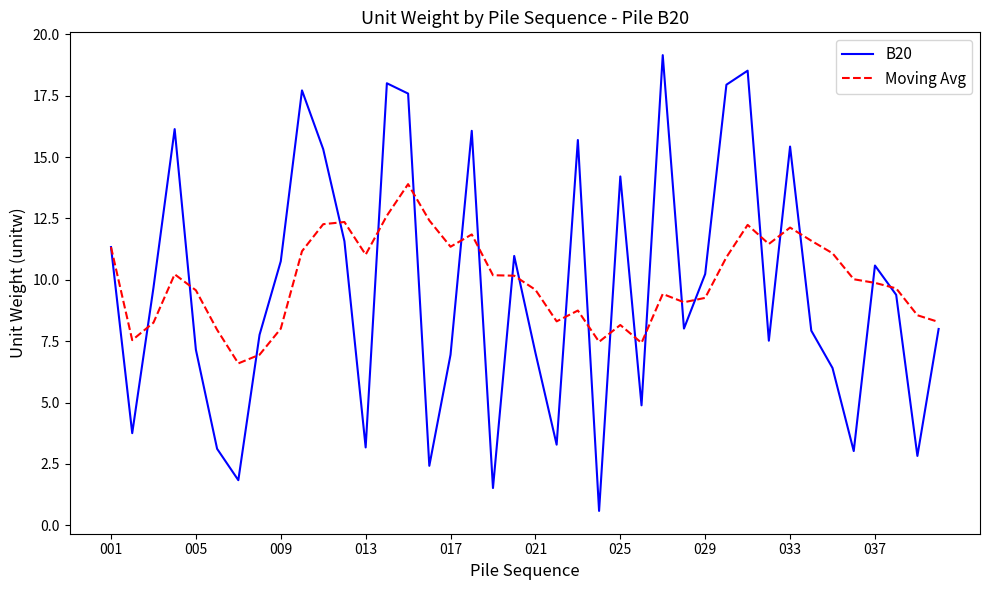

Which series has the largest total across all categories?

Moving Avg